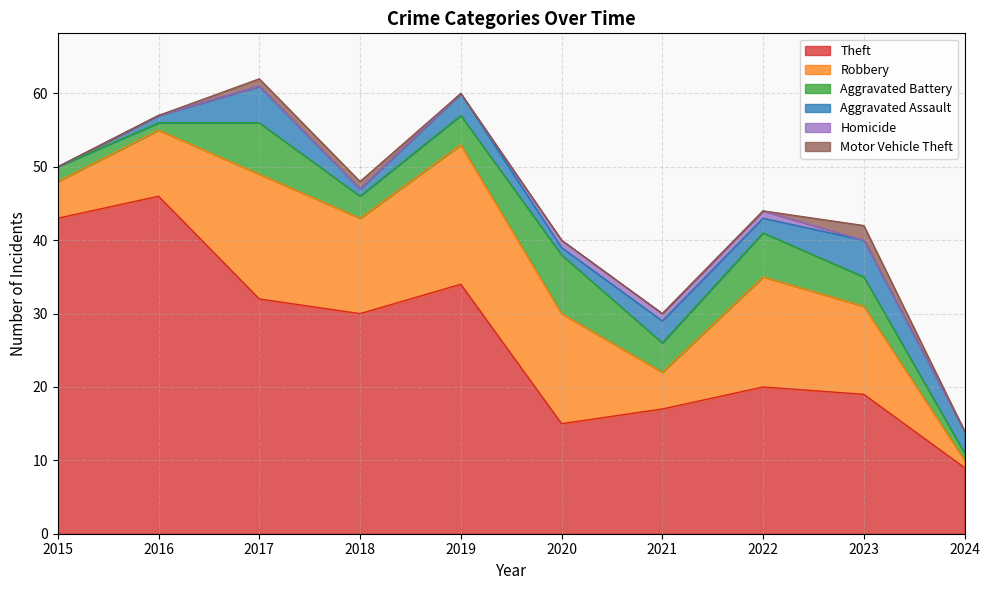

Does the chart have visible grid lines?

Yes